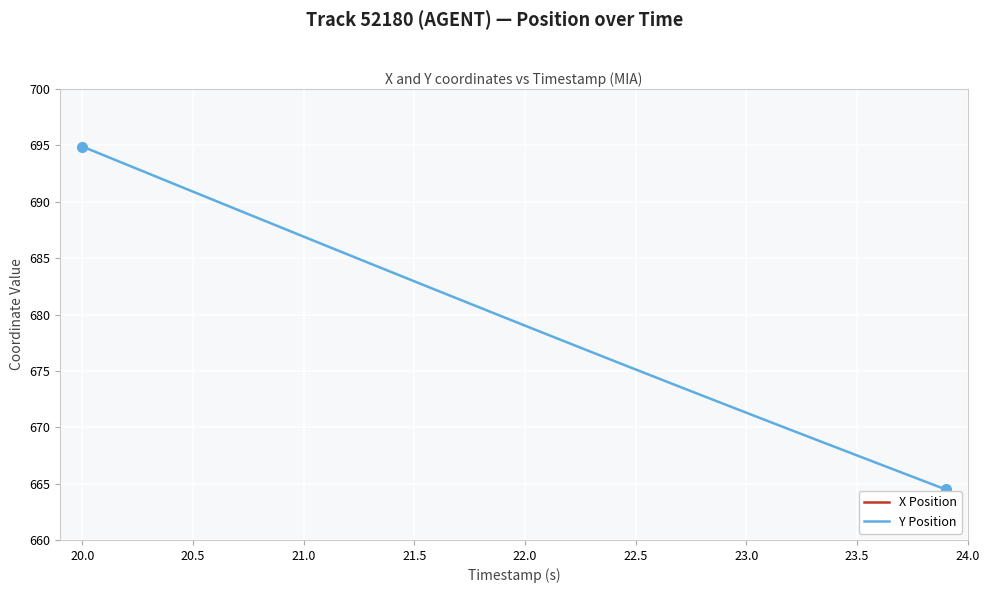

Which series has the largest total across all categories?

X Position